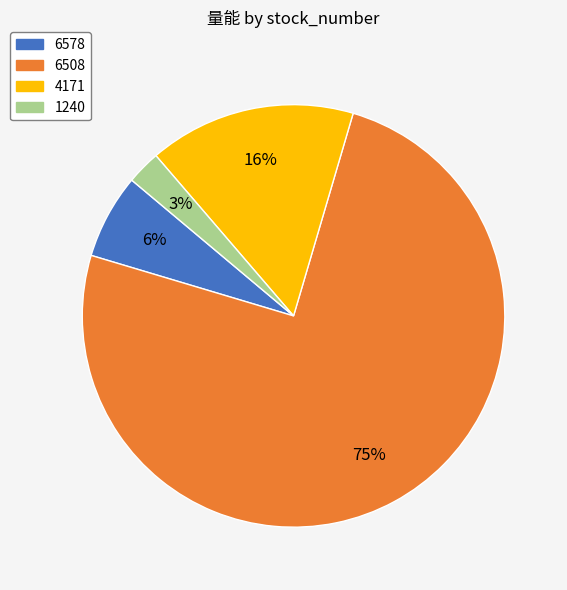

Which slice is the smallest?

1240